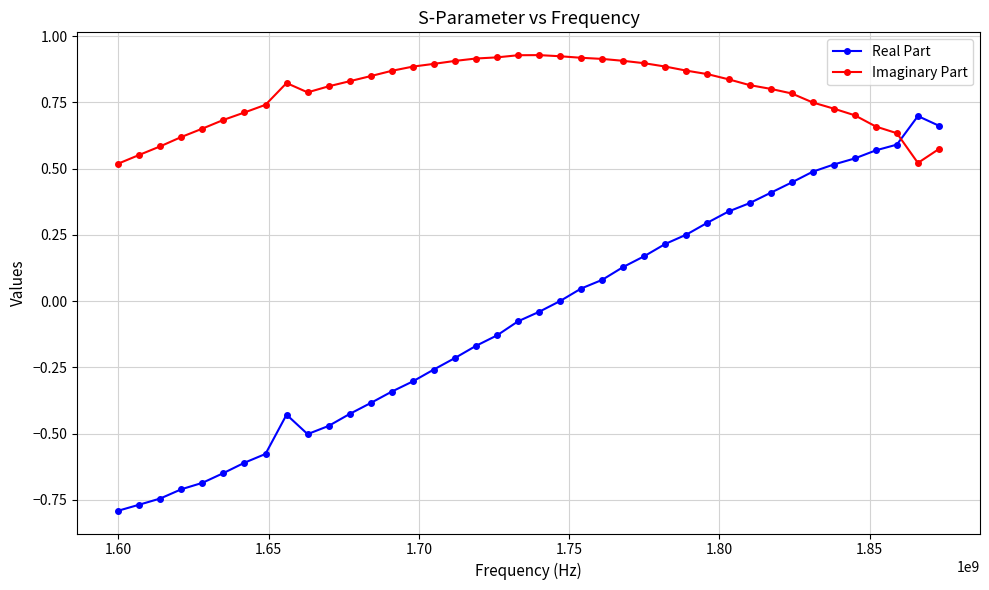

Does the chart display data point markers on the line(s)?

Yes